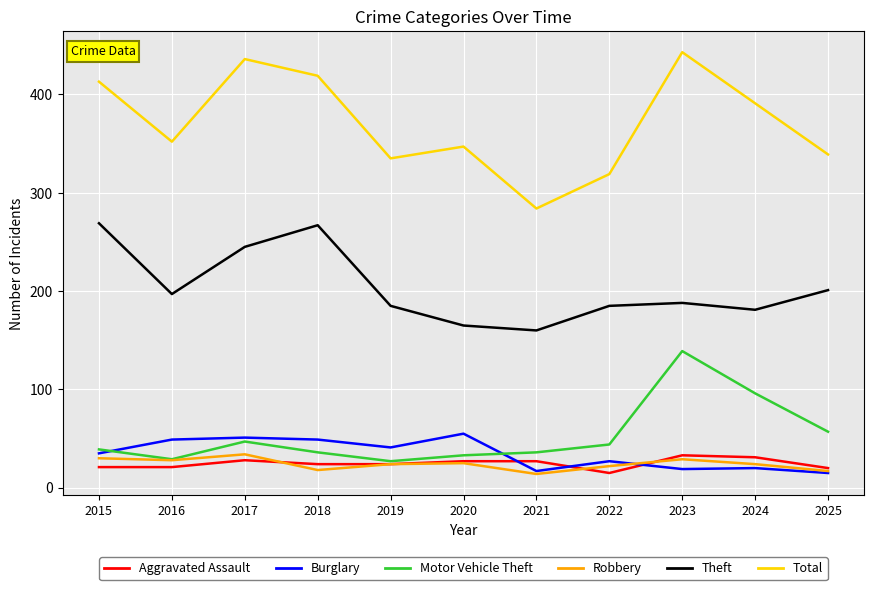

Is it true that Aggravated Assault equals 24 at 2019?

True